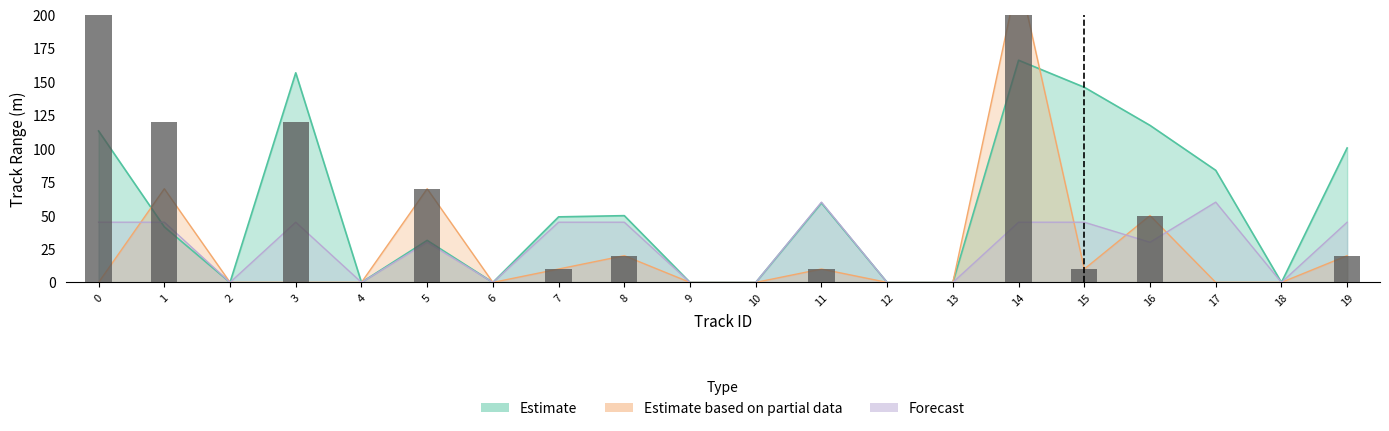

How many Forecast values are between 0 and 45?

18